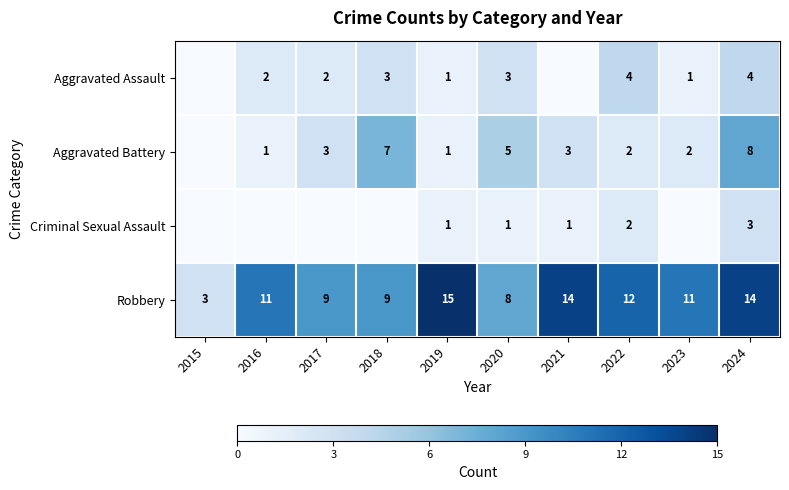

What value does the Robbery series have at 2015?

3